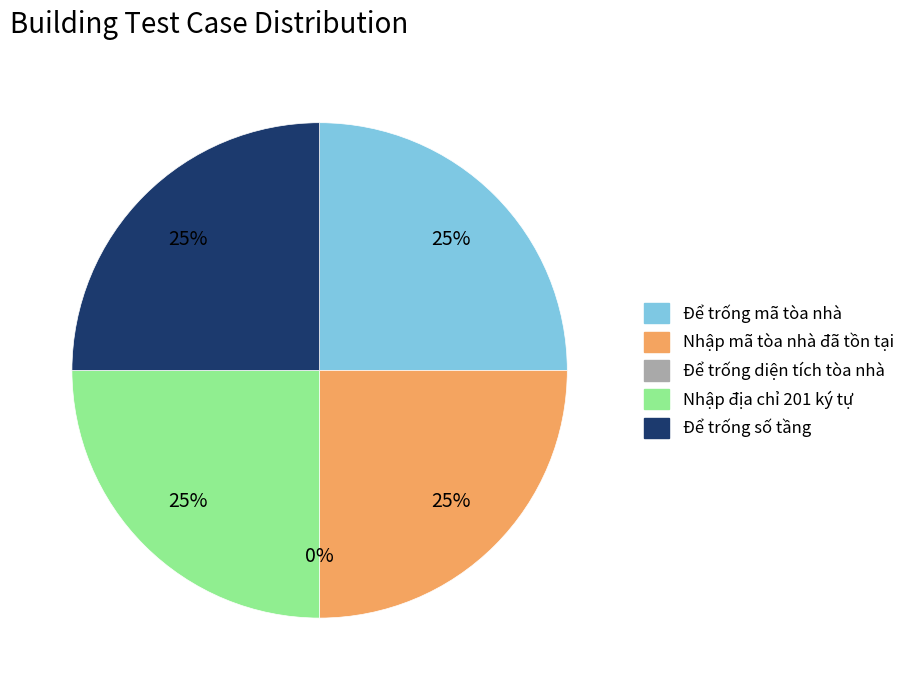

Which category has the smallest portion of the pie?

Để trống diện tích tòa nhà